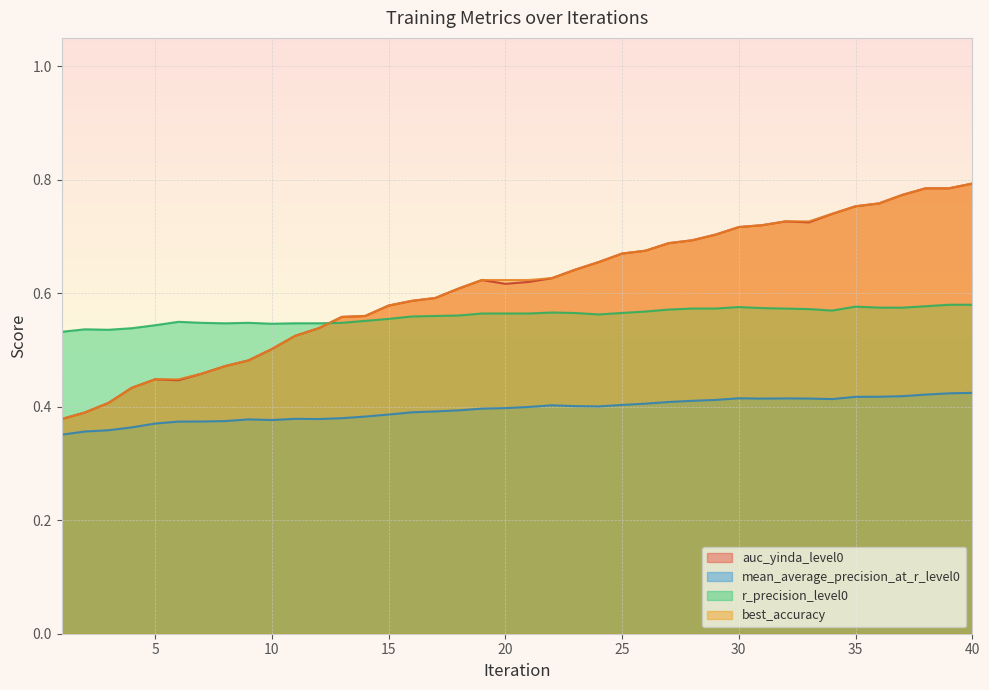

What are all the series names shown in the legend?

auc_yinda_level0, mean_average_precision_at_r_level0, r_precision_level0, best_accuracy